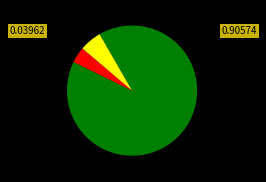

Does any single category account for the majority?

Yes